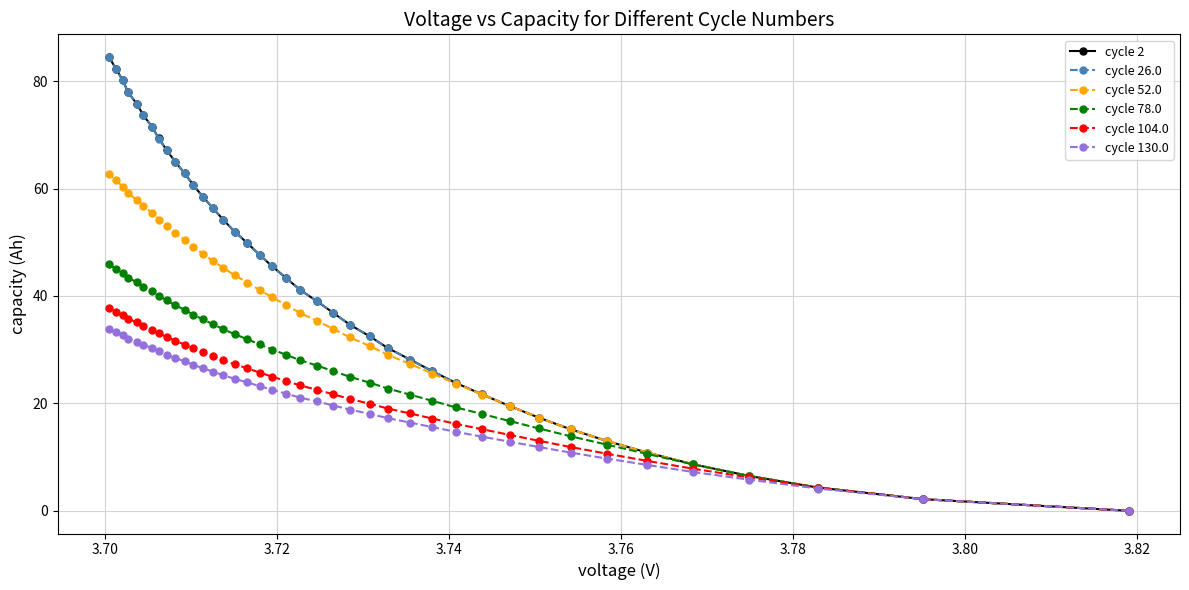

Reading left to right, transcribe all the data shown in this chart.

cycle 2: 84.5	82.3	80.2	78.0	75.8	73.7	71.5	69.3	67.2	65.0	62.8	60.7	58.5	56.3	54.2	52.0	49.8	47.7	45.5	43.3	41.2	39.0	36.8	34.7	32.5	30.3	28.2	26.0	23.8	21.7	19.5	17.3	15.2	13.0	10.8	8.7	6.5	4.3	2.2	0.0
cycle 26.0: 84.5	82.3	80.1	78.0	75.8	73.6	71.5	69.3	67.1	65.0	62.8	60.6	58.5	56.3	54.1	52.0	49.8	47.7	45.5	43.3	41.2	39.0	36.8	34.7	32.5	30.3	28.2	26.0	23.8	21.7	19.5	17.3	15.2	13.0	10.8	8.7	6.5	4.3	2.2	0.0
cycle 52.0: 62.7	61.5	60.3	59.1	57.9	56.7	55.5	54.2	53.0	51.7	50.4	49.2	47.9	46.5	45.2	43.9	42.5	41.1	39.7	38.3	36.8	35.4	33.8	32.3	30.7	29.1	27.3	25.6	23.7	21.6	19.5	17.3	15.2	13.0	10.8	8.7	6.5	4.3	2.2	0.0
cycle 78.0: 45.9	45.1	44.2	43.4	42.6	41.7	40.9	40.0	39.2	38.3	37.4	36.5	35.6	34.7	33.8	32.9	31.9	31.0	30.0	29.0	28.0	27.0	26.0	24.9	23.9	22.8	21.6	20.5	19.3	18.0	16.7	15.3	13.9	12.3	10.6	8.6	6.5	4.3	2.2	0.0
cycle 104.0: 37.7	37.1	36.4	35.8	35.1	34.4	33.7	33.1	32.4	31.7	31.0	30.2	29.5	28.8	28.0	27.3	26.5	25.7	25.0	24.2	23.4	22.5	21.7	20.8	19.9	19.0	18.1	17.2	16.2	15.2	14.1	13.0	11.9	10.6	9.3	7.8	6.2	4.3	2.2	0.0
cycle 130.0: 33.8	33.2	32.7	32.1	31.5	30.9	30.3	29.7	29.1	28.5	27.8	27.2	26.6	25.9	25.2	24.6	23.9	23.2	22.5	21.8	21.1	20.4	19.6	18.8	18.1	17.3	16.4	15.6	14.7	13.8	12.9	11.9	10.8	9.7	8.5	7.2	5.8	4.2	2.2	0.0